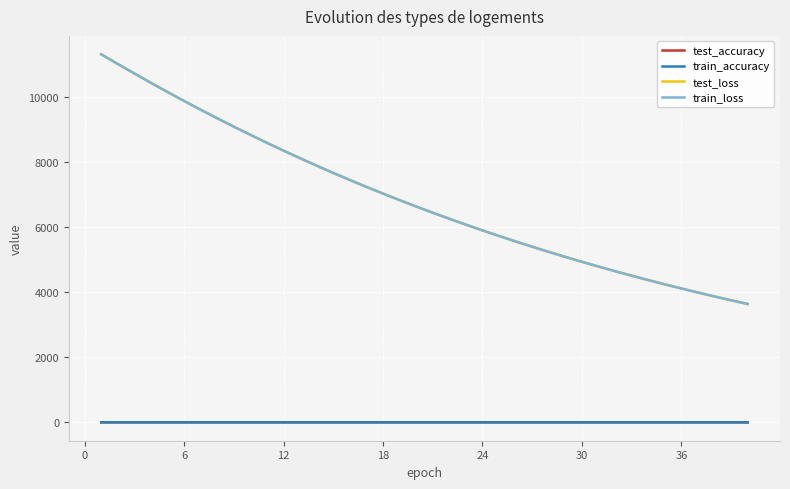

What is the maximum value for test_loss?

11303.3